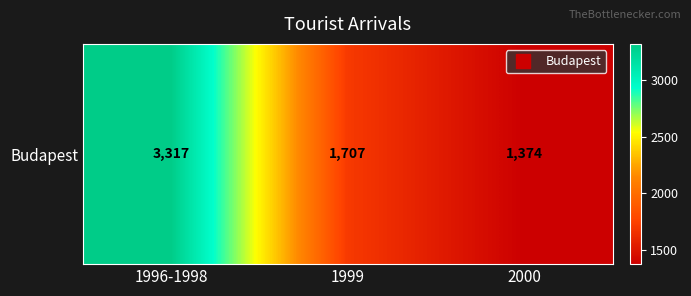

What is the sum of the values at 1999 and 1996-1998?

5024